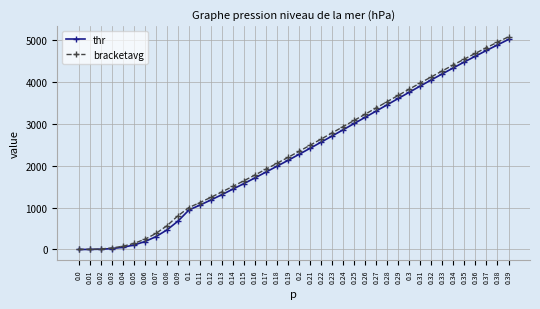

What is the spread (max minus min) of values at 0.39?

63.2